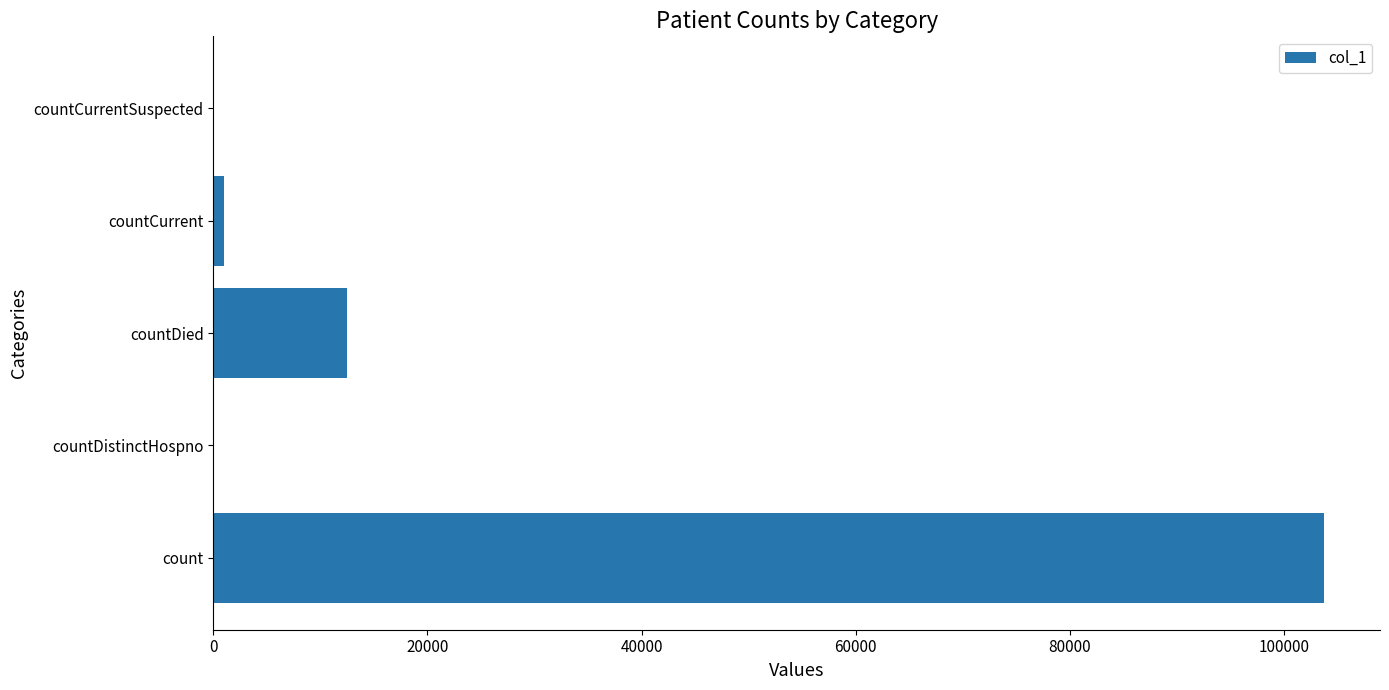

Approximately how many times larger is the value at count compared to countDied?

8.3